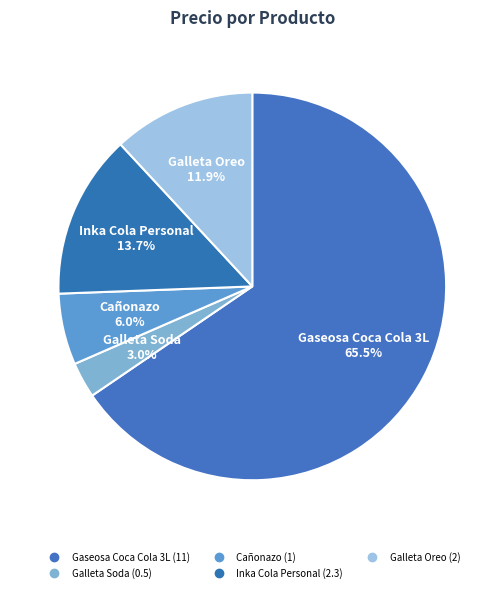

What is the change in value from Cañonazo to Galleta Oreo?

+1.0